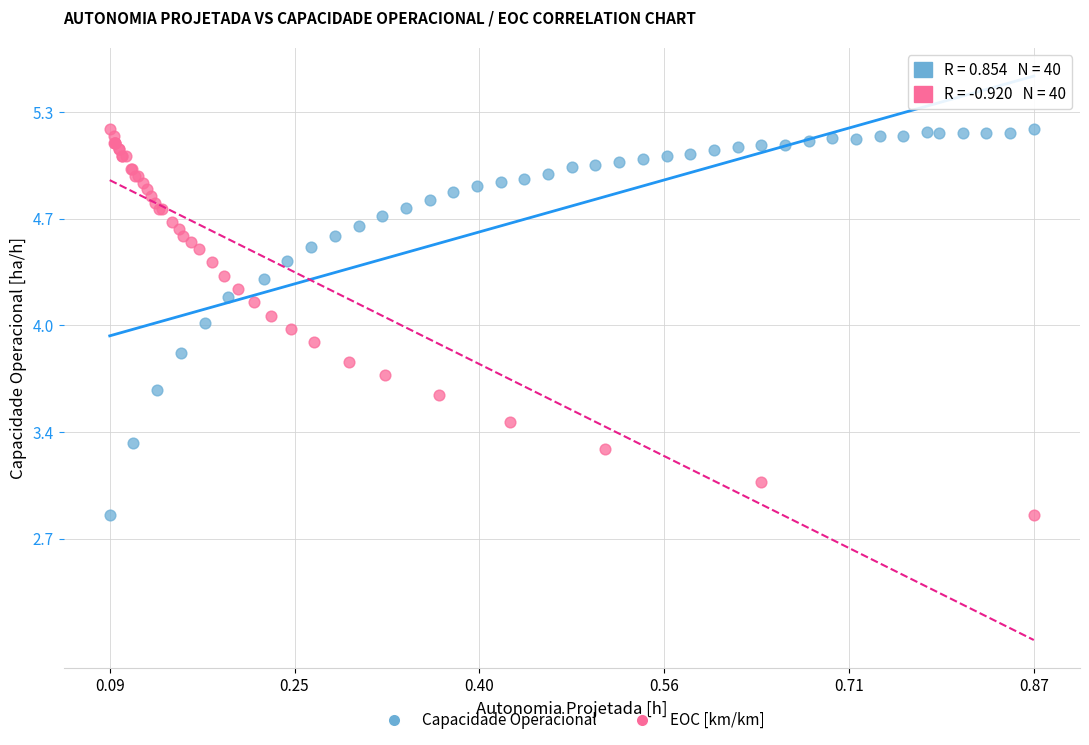

What are all the series names shown in the legend?

Capacidade Operacional, EOC [km/km]